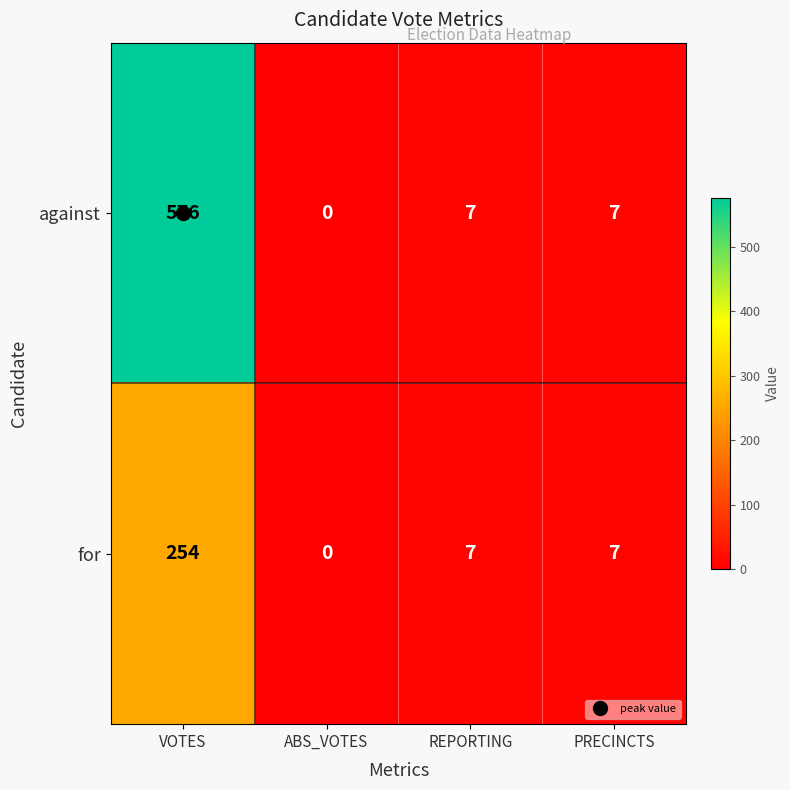

What is the average value of the against series?

148